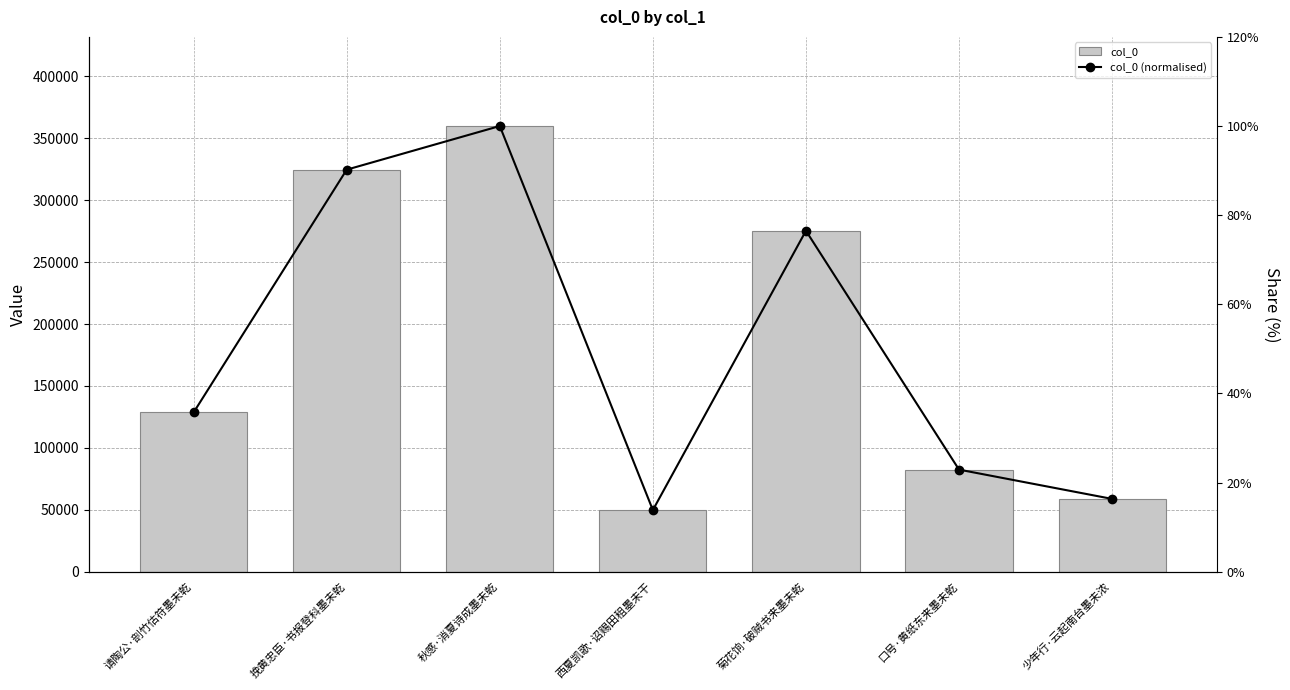

The value of col_0 at 少年行·云起南台墨未浓 is 84054.9. True or false?

False